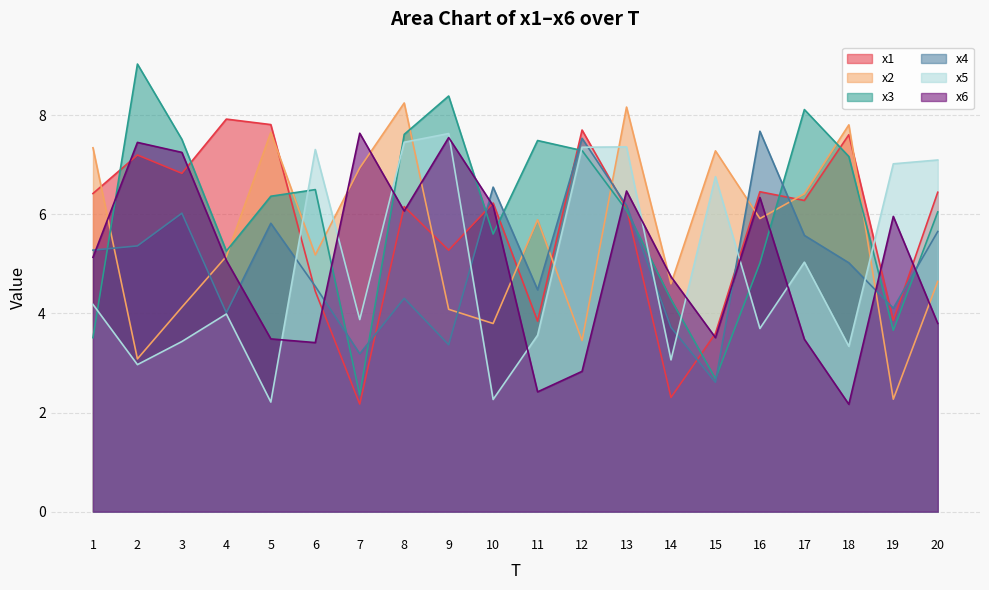

Which series has the largest total across all categories?

x3